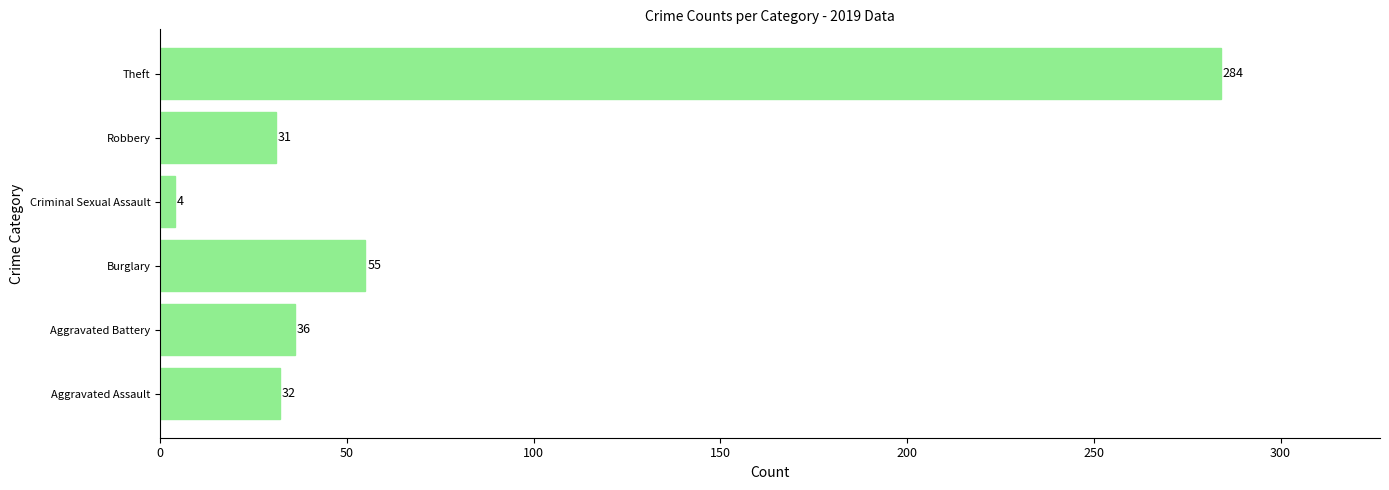

What is the average value?

74